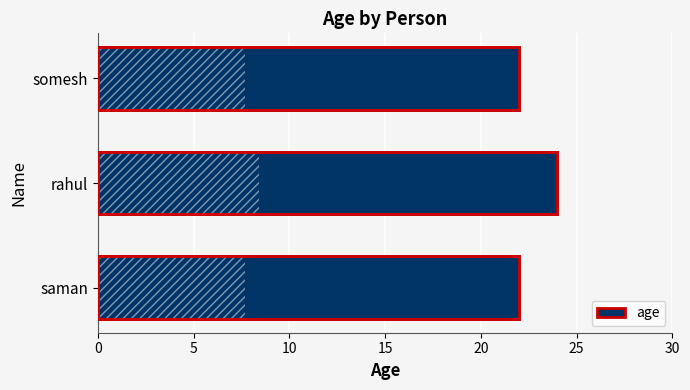

Count the number of categories in the chart.

3